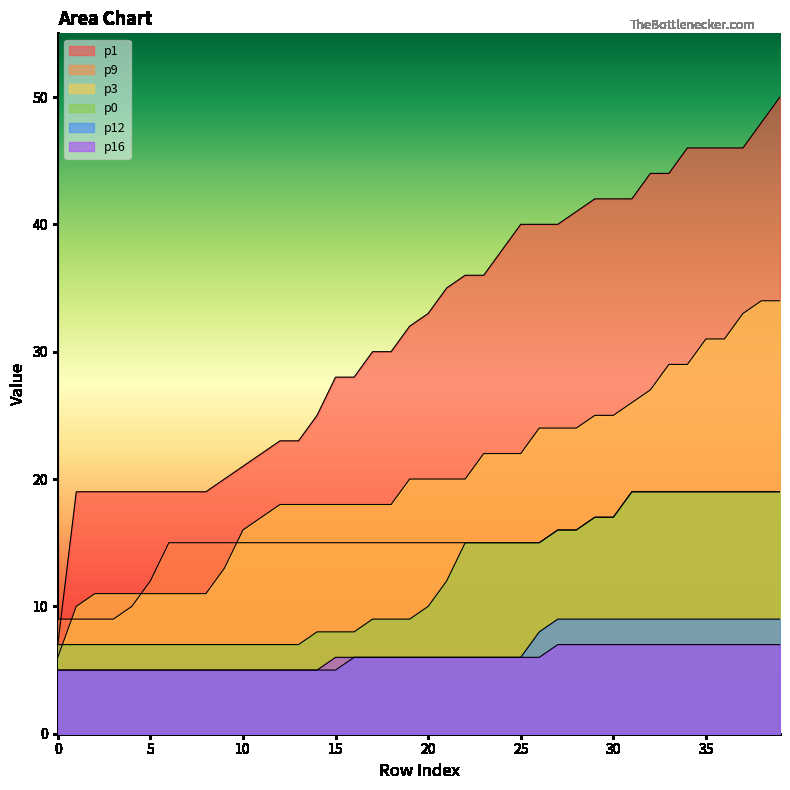

What is the average value of the p1 series?

32